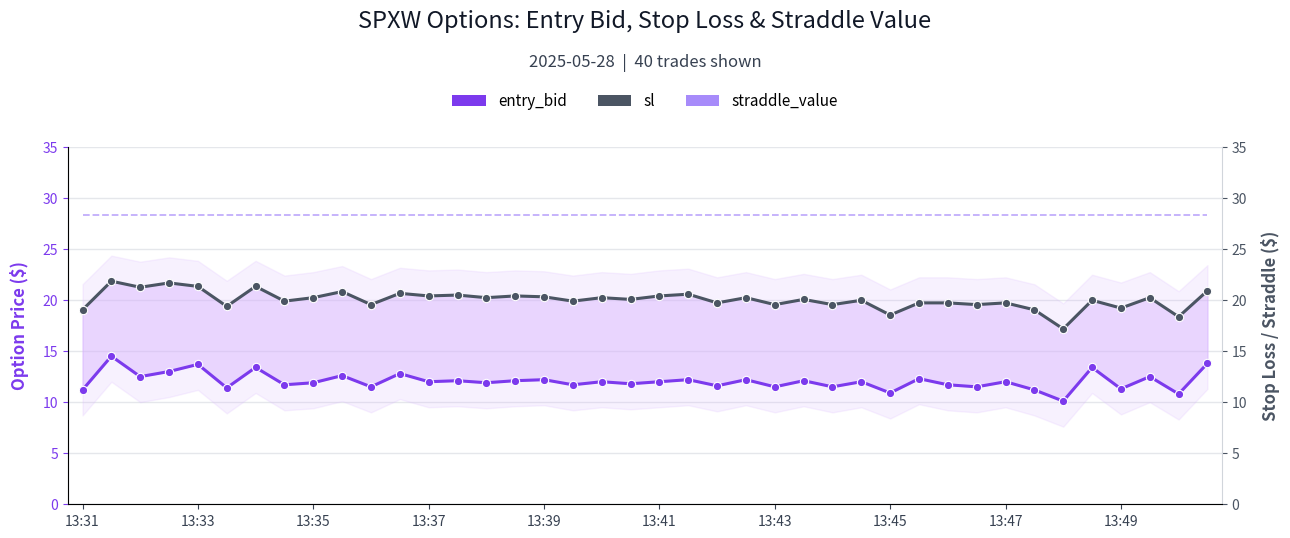

What are all the series names shown in the legend?

entry_bid, sl, straddle_value